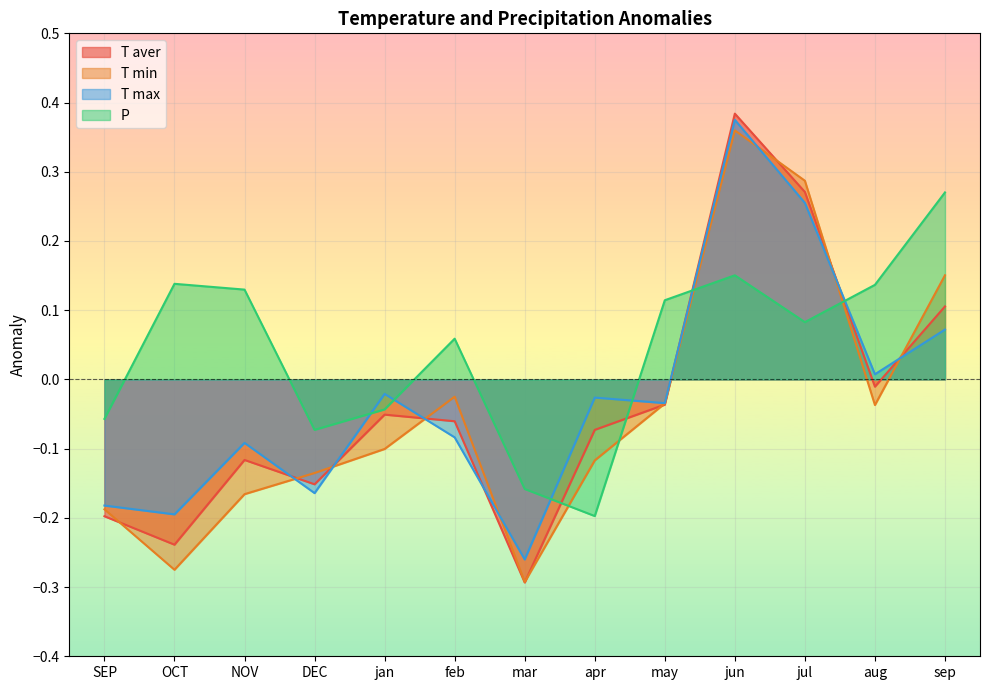

What is the label of the 9th point from the left?

may